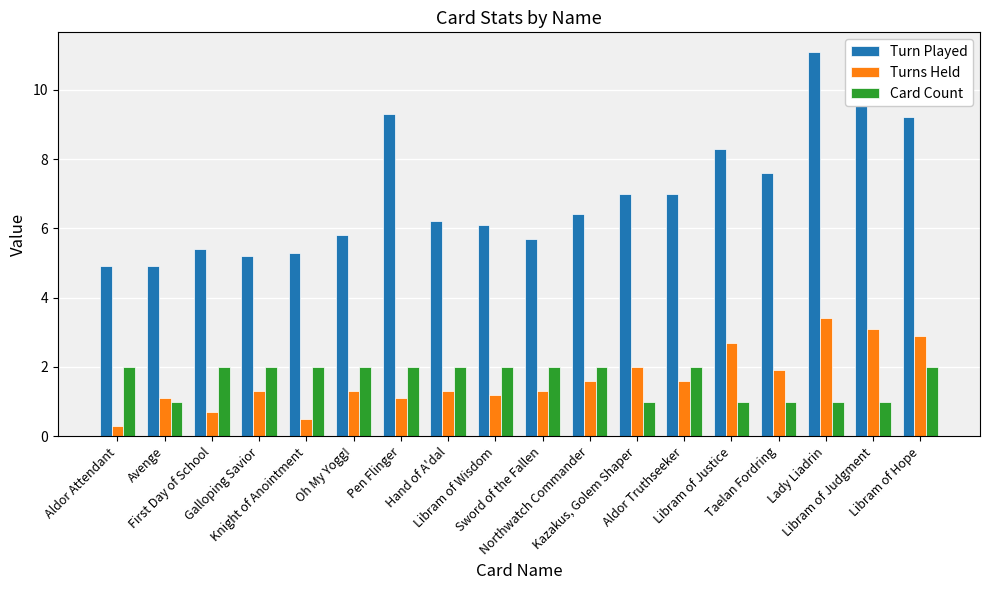

How many groups of bars are there?

18